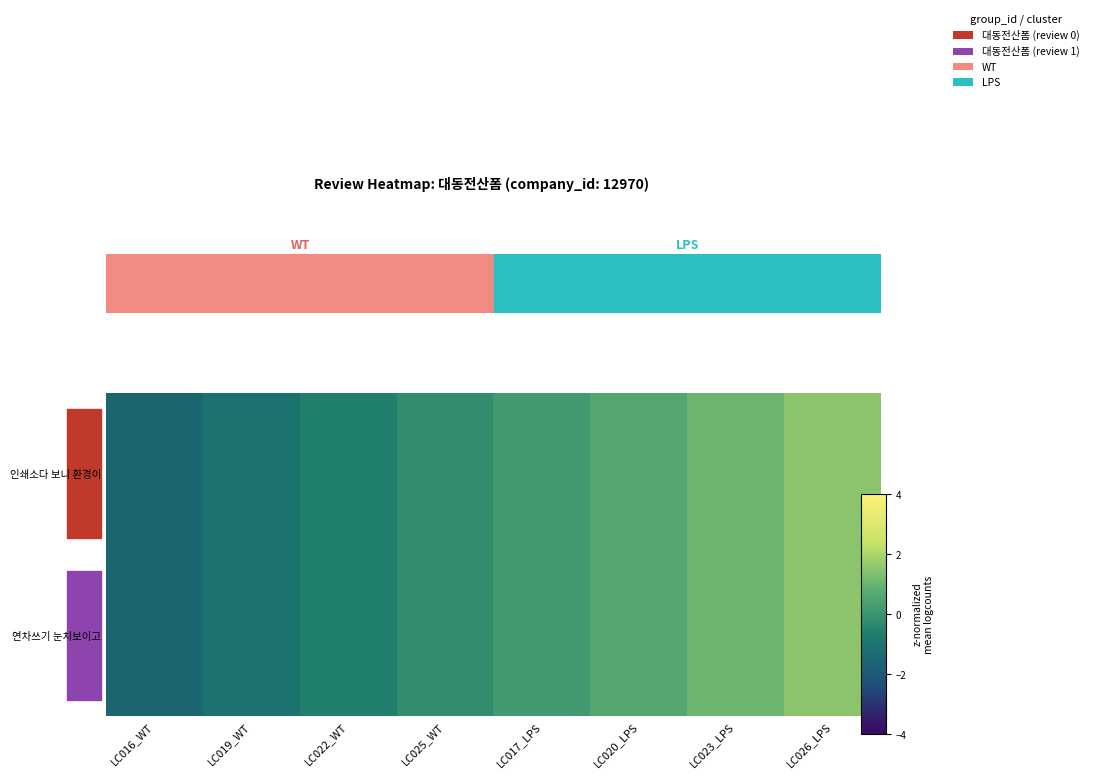

Reading left to right, extract all data points from this chart.

row_0: -1.5	-1.1	-0.7	-0.2	0.2	0.7	1.1	1.5
row_1: -1.5	-1.1	-0.7	-0.2	0.2	0.7	1.1	1.5